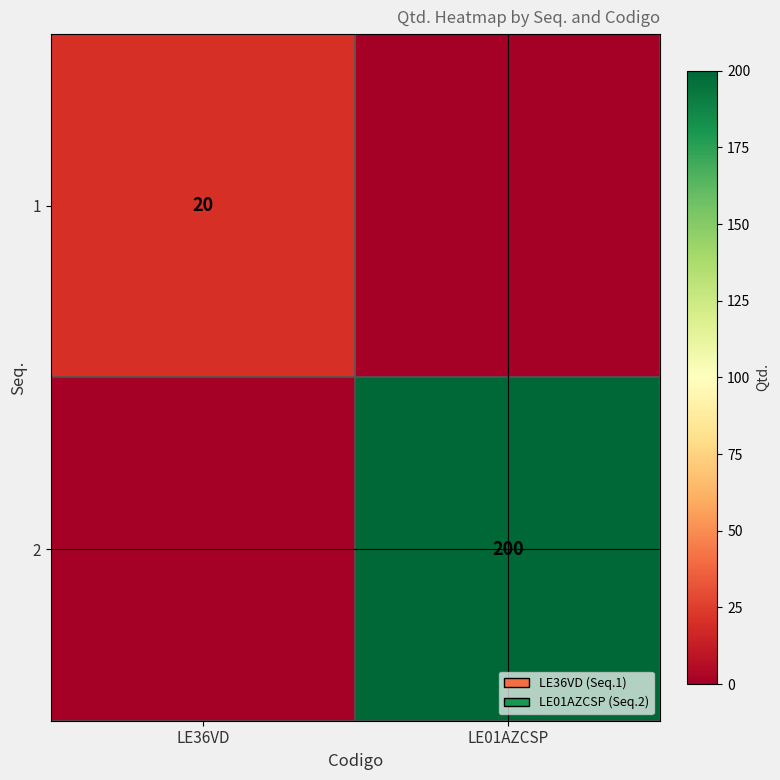

What is the total value across all series at LE01AZCSP?

200